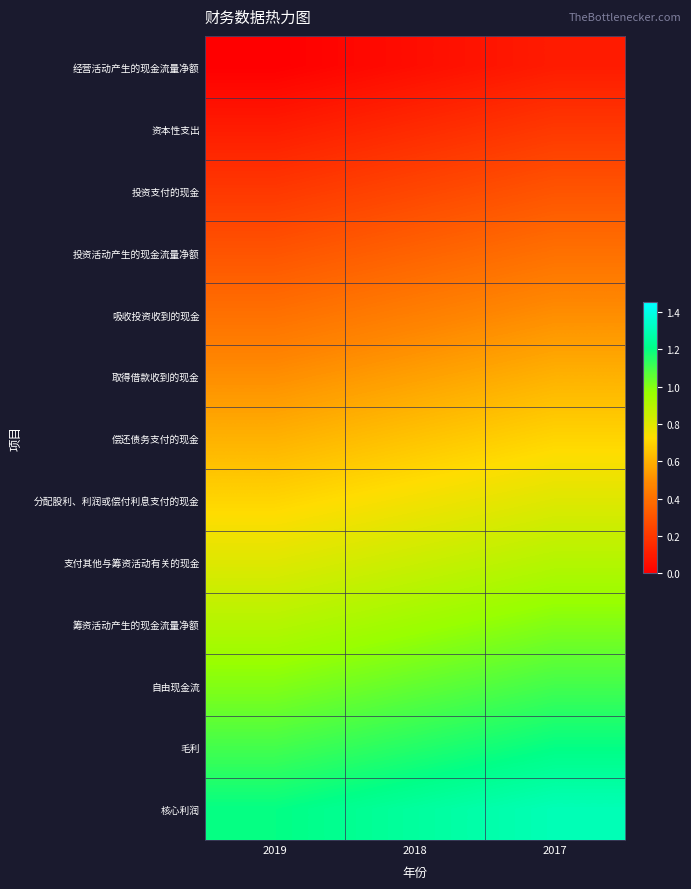

Which has a higher value, 2018 or 2017?

2017